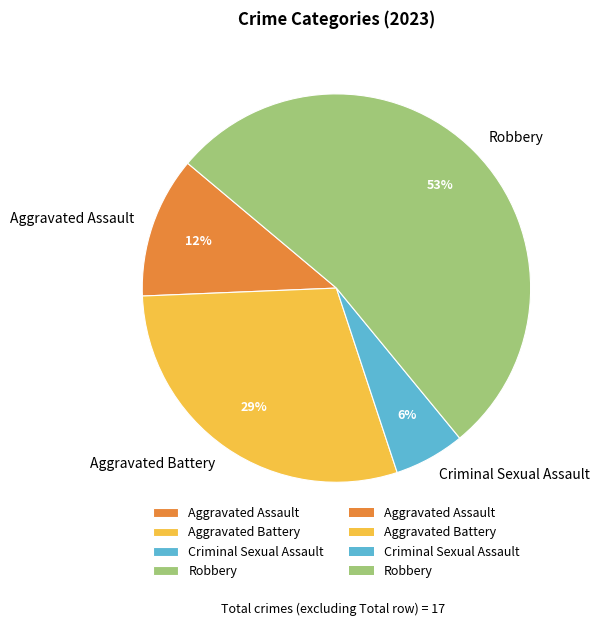

Is the sum of Aggravated Assault and Criminal Sexual Assault greater than half?

No